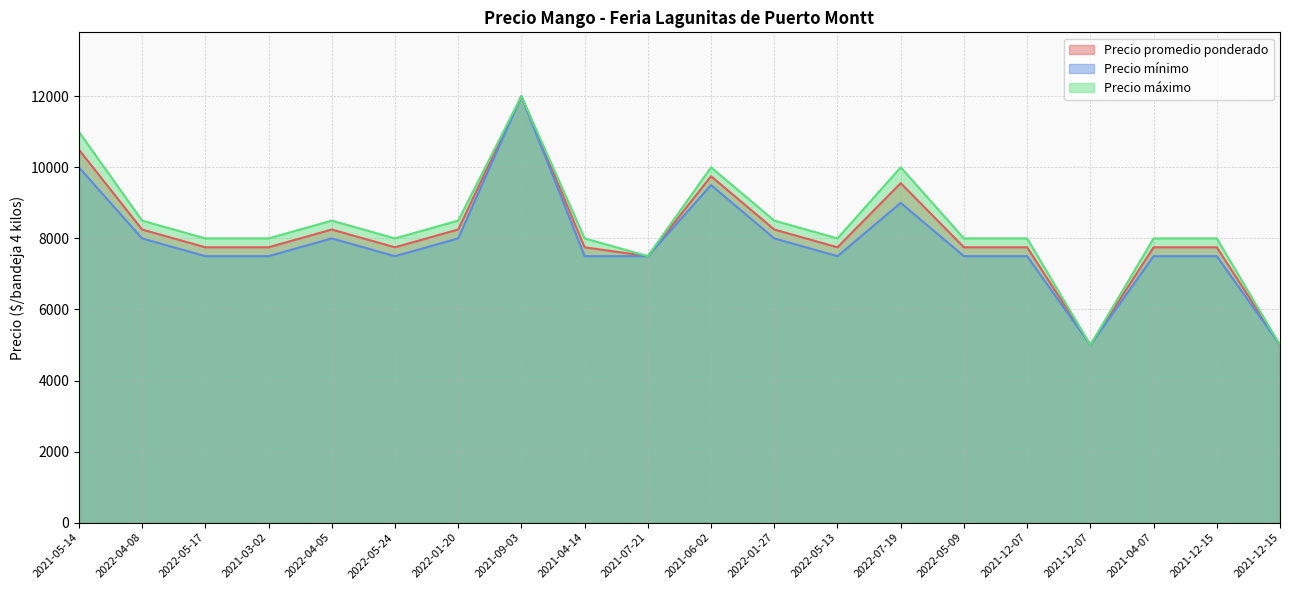

How many distinct data groups are displayed?

3